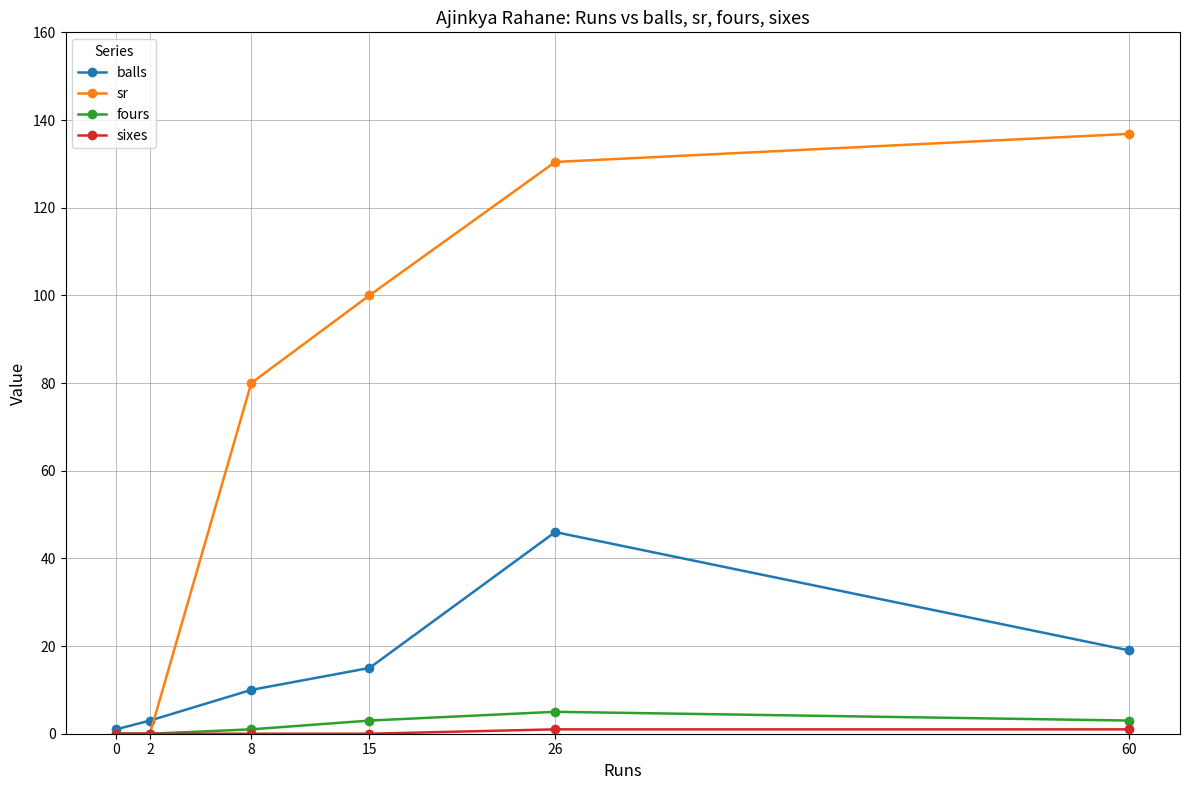

Which series has the largest total across all categories?

sr